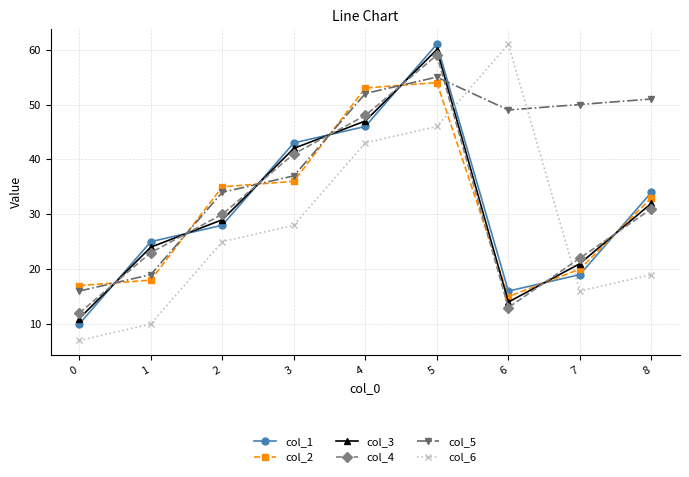

What is the lowest value of the col_4 series?

12